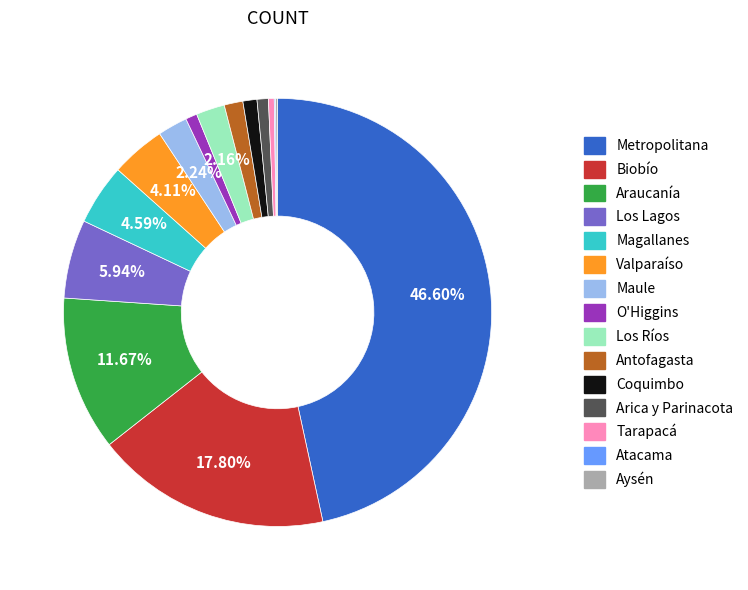

Does Antofagasta account for over 50% of the chart?

No